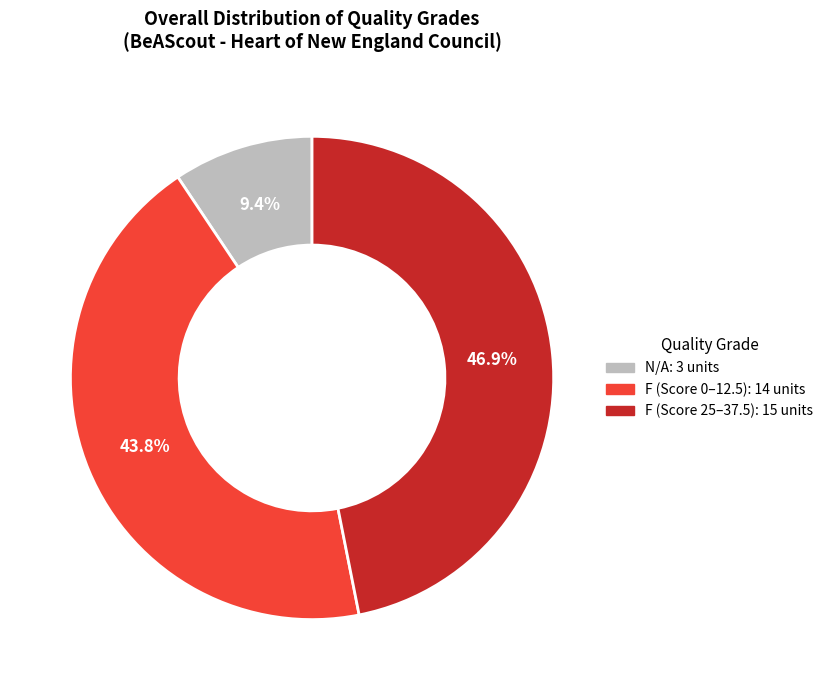

Does any single category account for the majority?

No